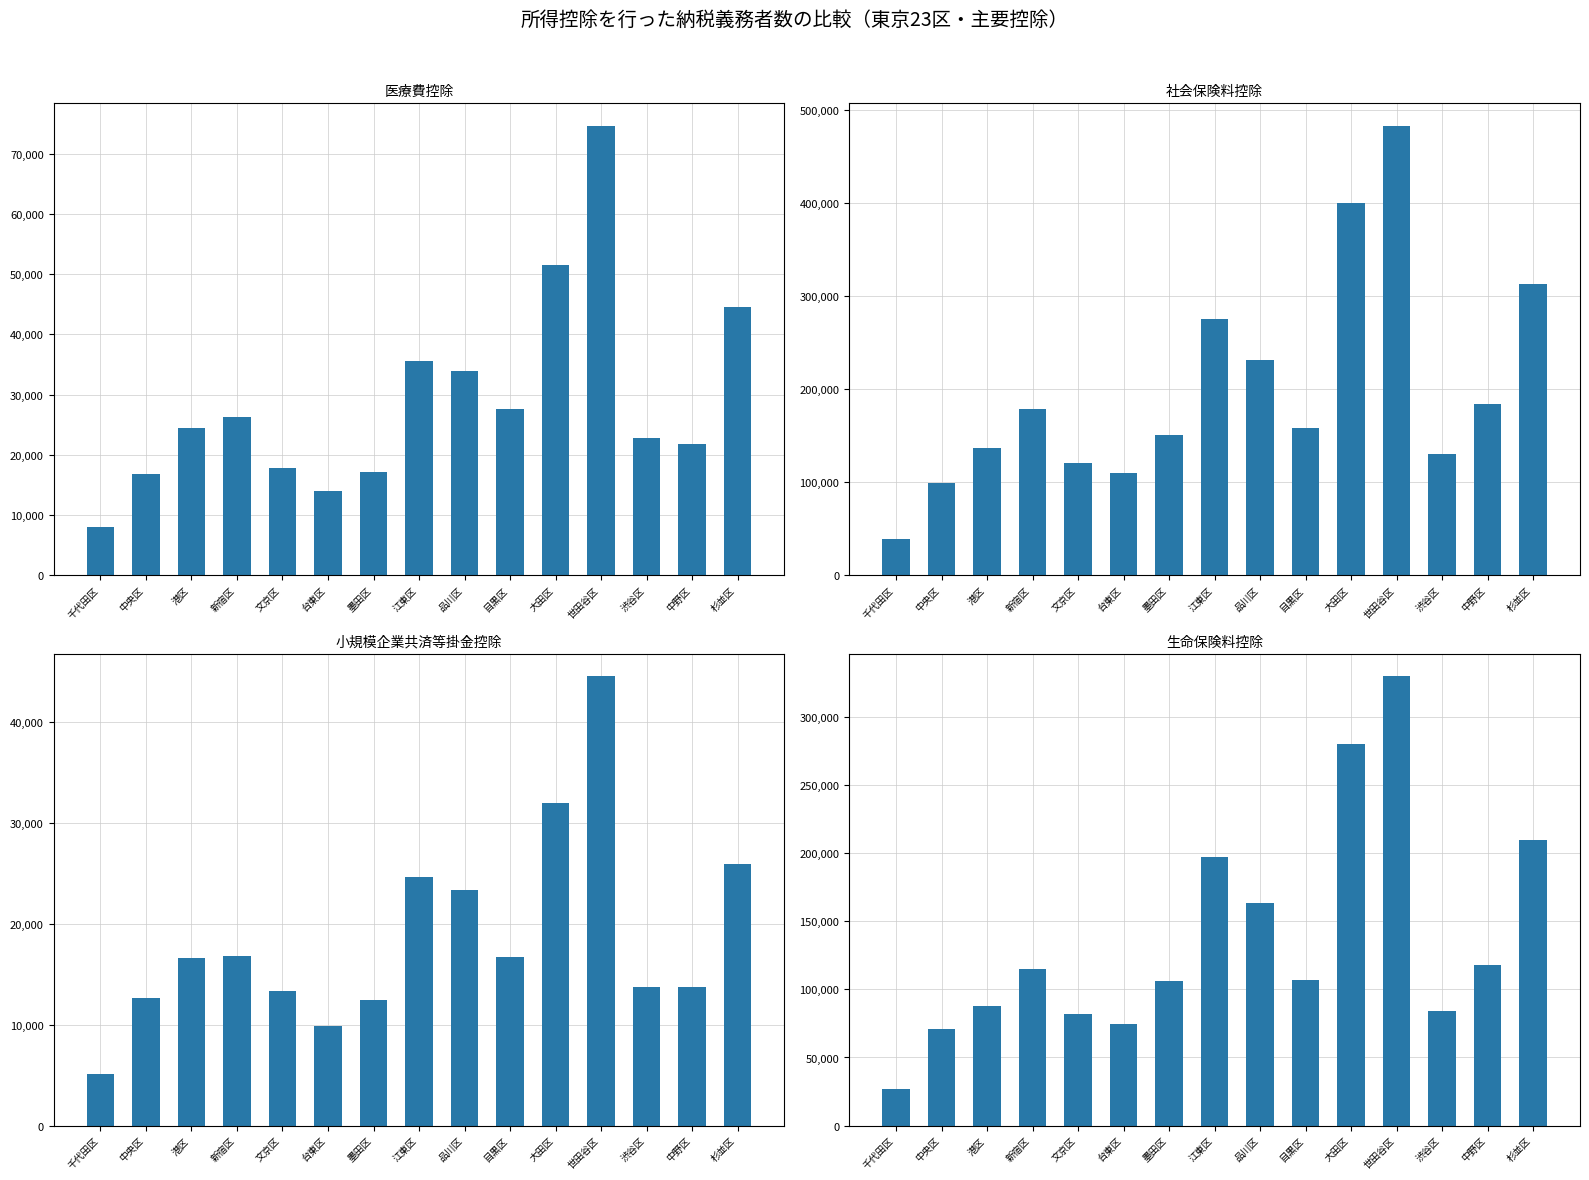

What is the label of the 4th bar from the left?

新宿区